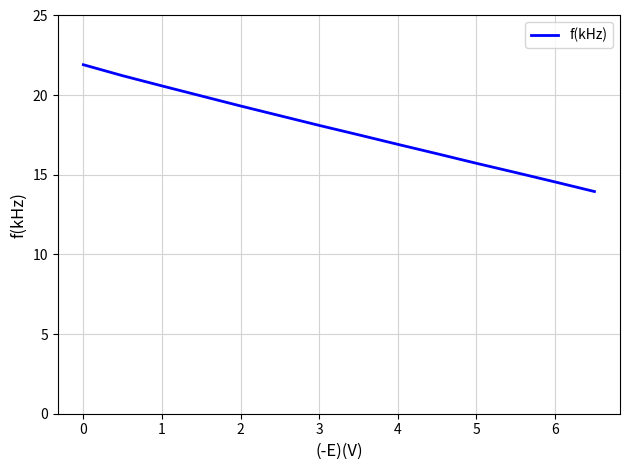

What is the greatest value displayed?

21.9